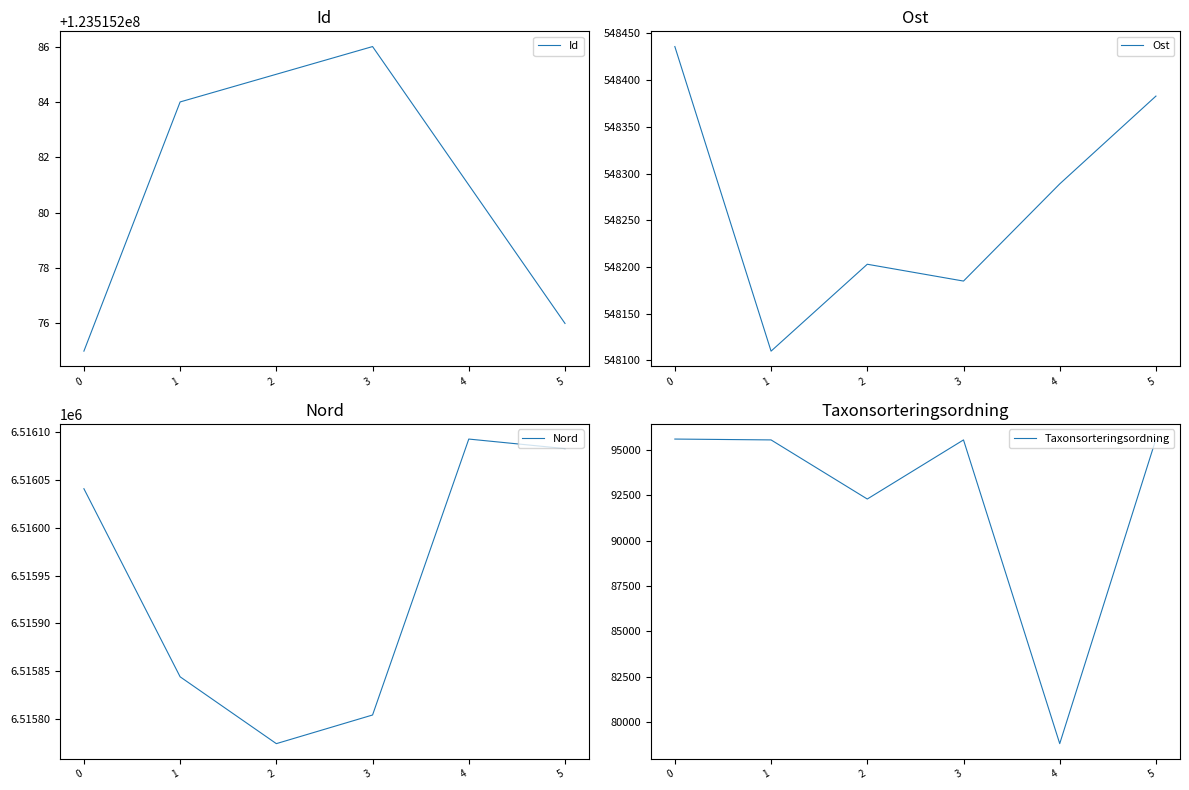

True or false: Nord and Ost cross at least once.

False